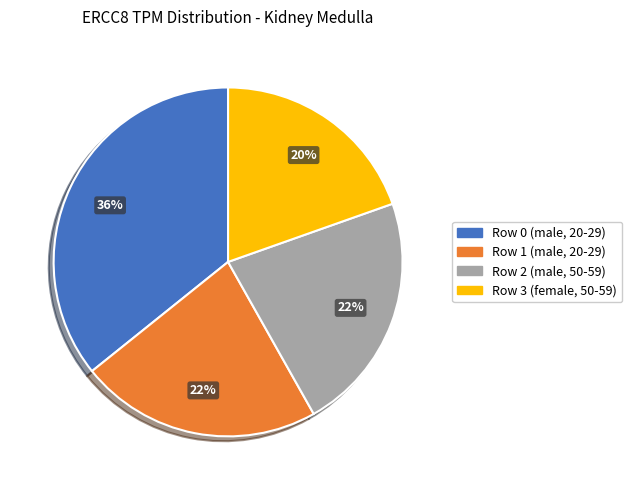

What is the largest slice in the pie chart?

Row 0 (male, 20-29)